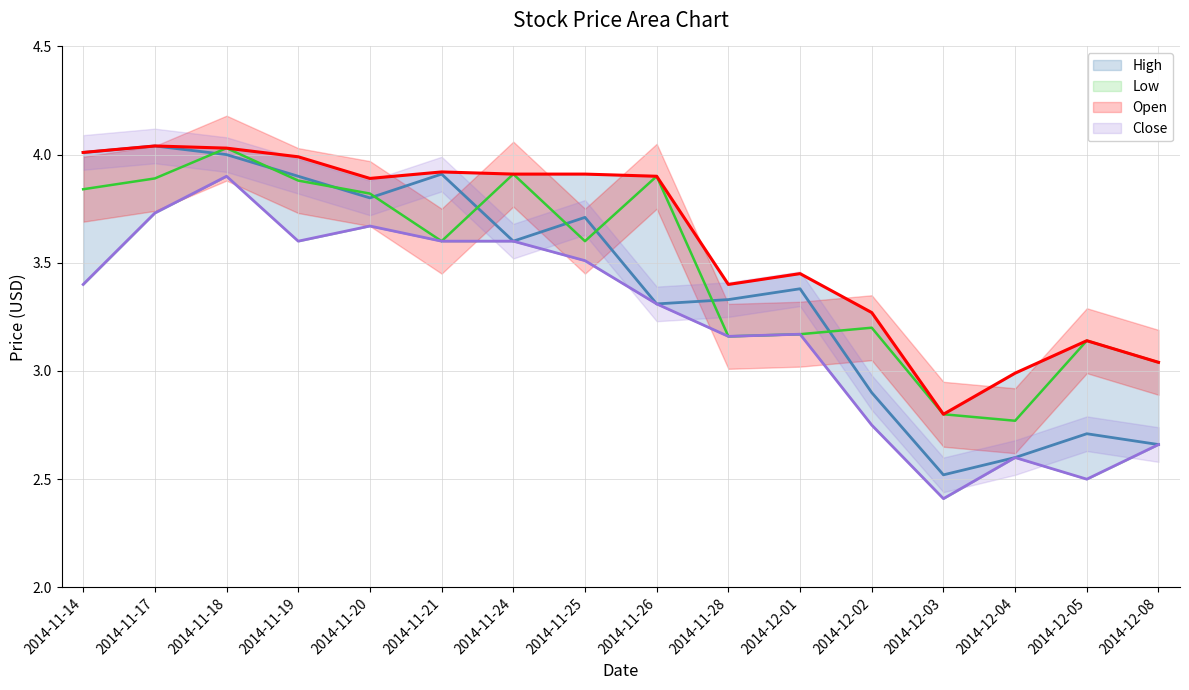

What is the value of the Low point at the 4th from the left?

3.6